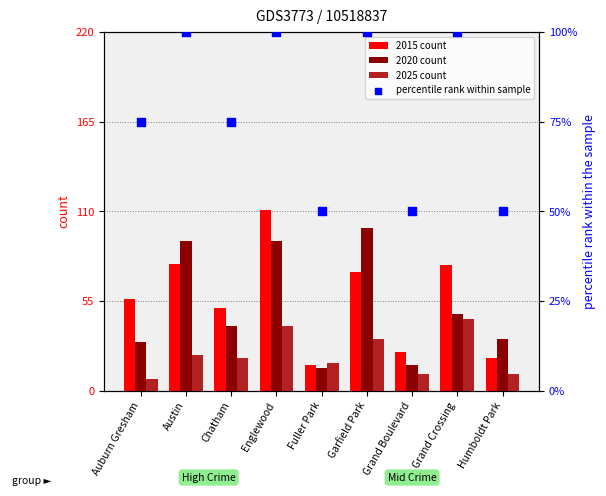

Which series has the largest total across all categories?

percentile rank within sample